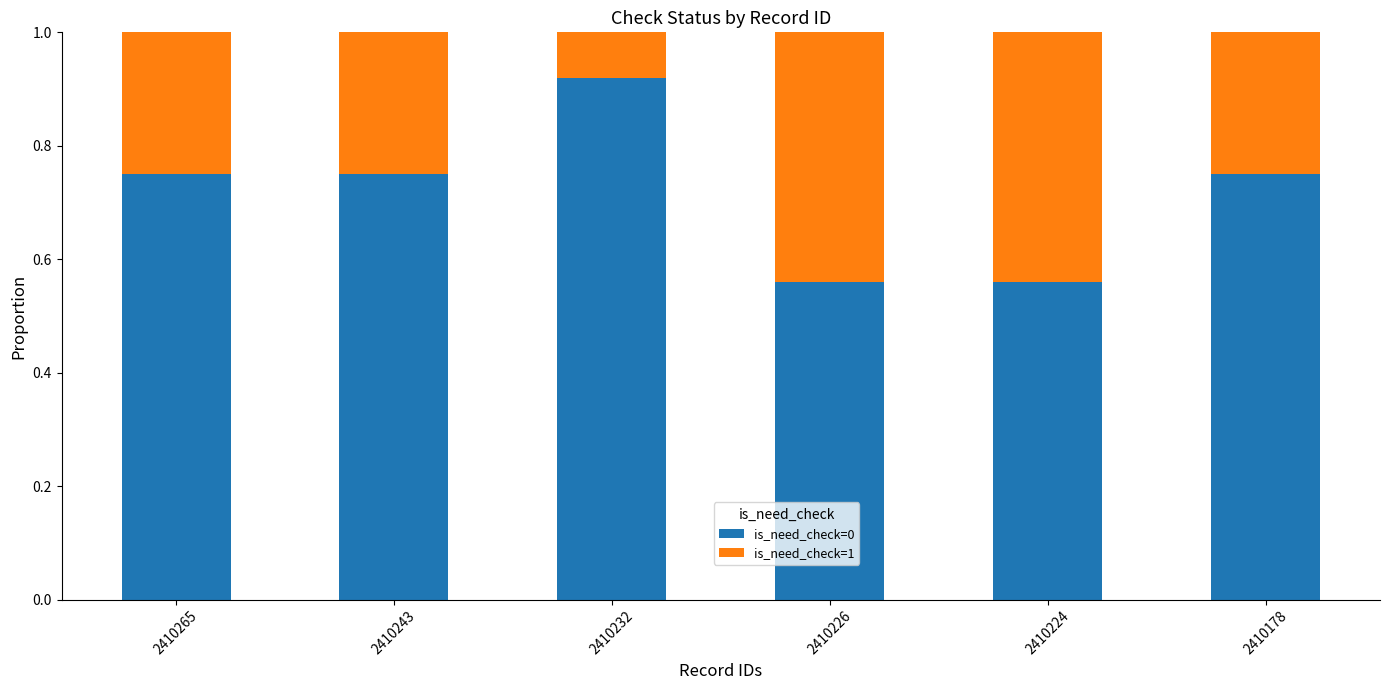

How many is_need_check=0 values are between 0 and 1?

6